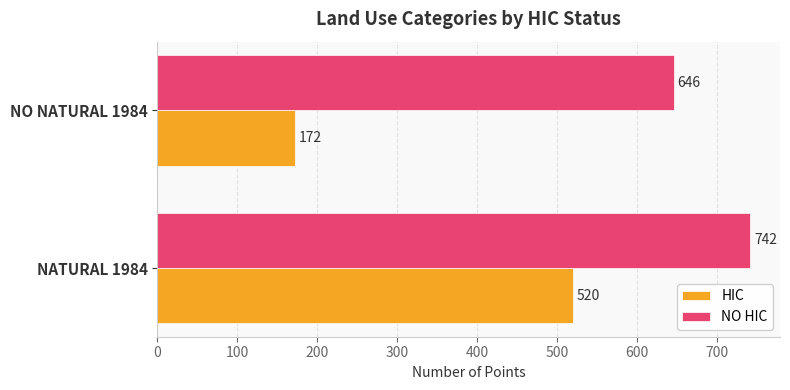

Is it true that NO HIC equals 646 at NO NATURAL 1984?

True